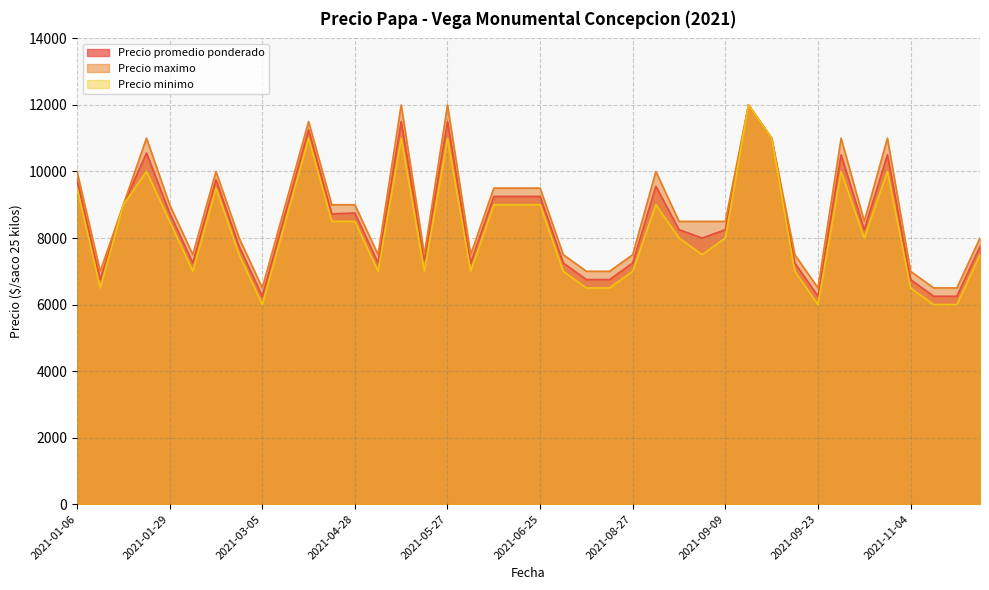

Is the value of Precio promedio ponderado at 2021-04-28 greater than the value of Precio minimo at 2021-10-27?

No